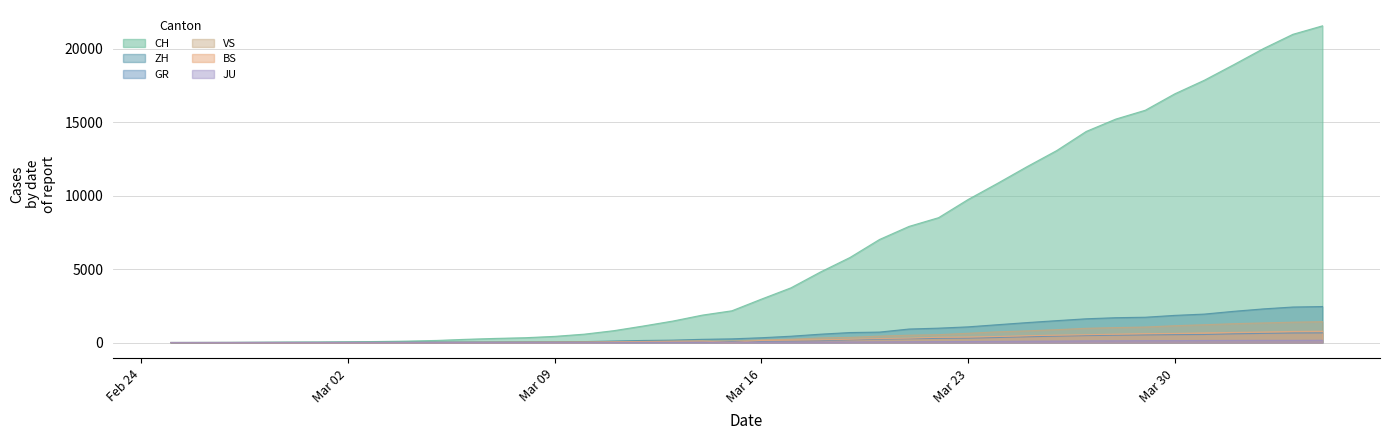

Is it true that ZH equals 1489 at 2020-03-26?

True